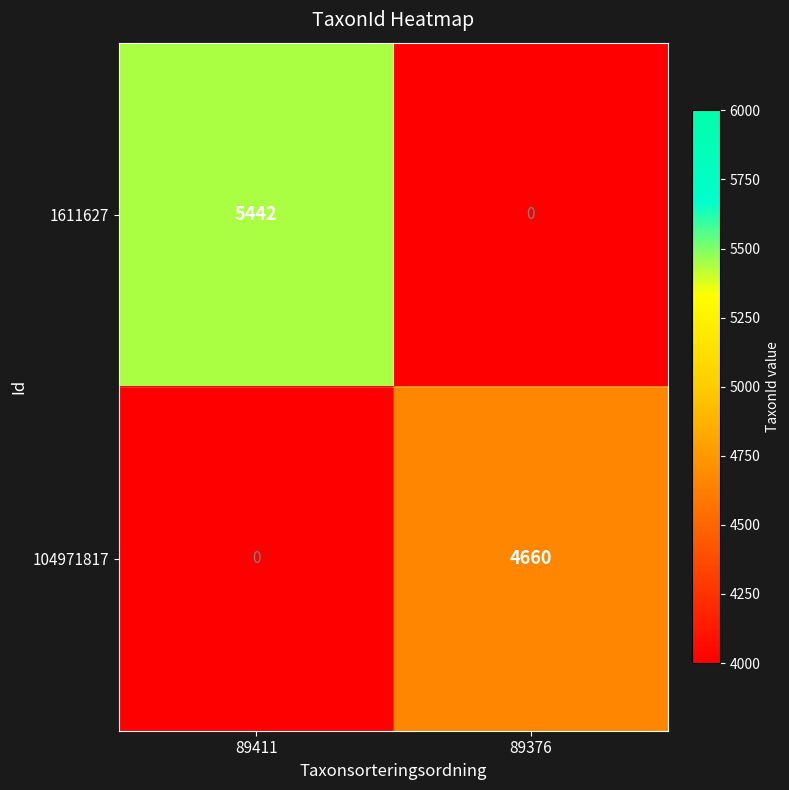

Which series has the widest spread of values?

1611627